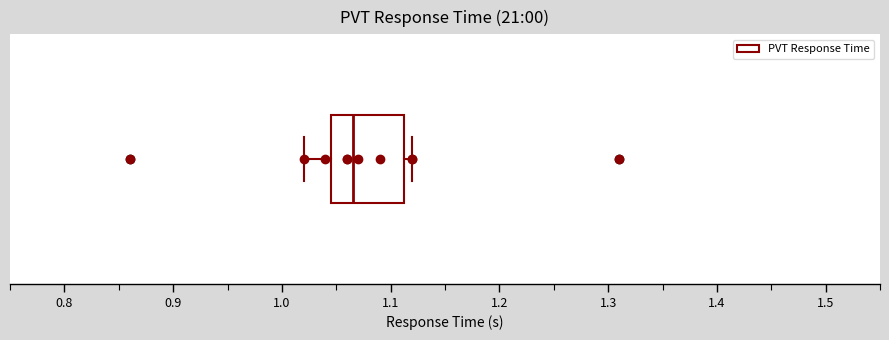

Read this box plot against the x-axis: the position of the median line, the range covered by the box, and the ends of both whiskers. The values are not printed on the chart, so give them approximately, as read against the axis.

median 1.07, box 1.05 to 1.11, whiskers 1.02 to 1.12